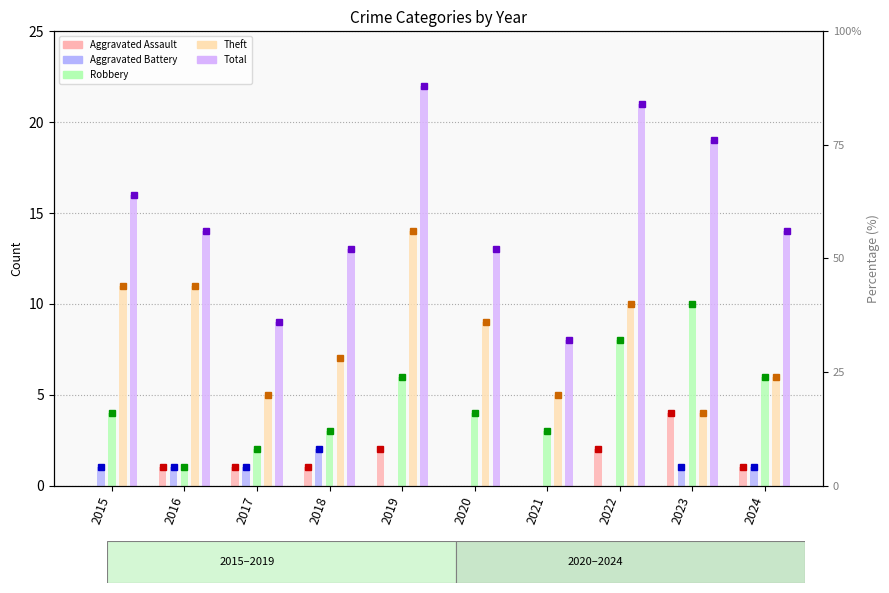

Reading left to right, transcribe all the data shown in this chart.

Aggravated Assault: 0	1	1	1	2	0	0	2	4	1
Aggravated Battery: 1	1	1	2	0	0	0	0	1	1
Robbery: 4	1	2	3	6	4	3	8	10	6
Theft: 11	11	5	7	14	9	5	10	4	6
Total: 16	14	9	13	22	13	8	21	19	14